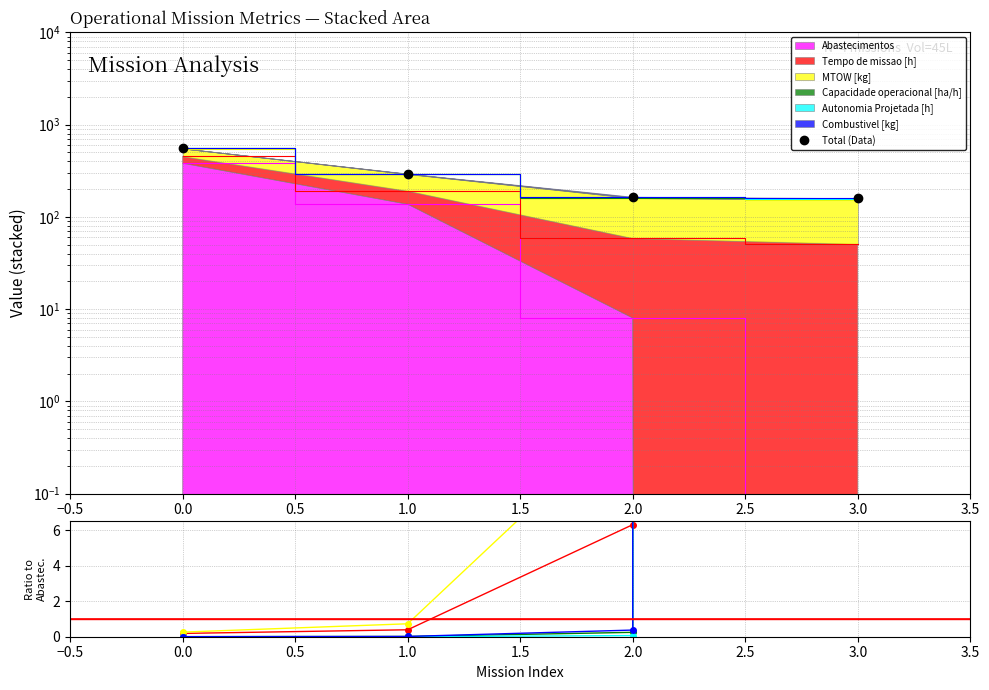

The value of Tempo de missao [h] at 1.0 is 0.1. True or false?

False